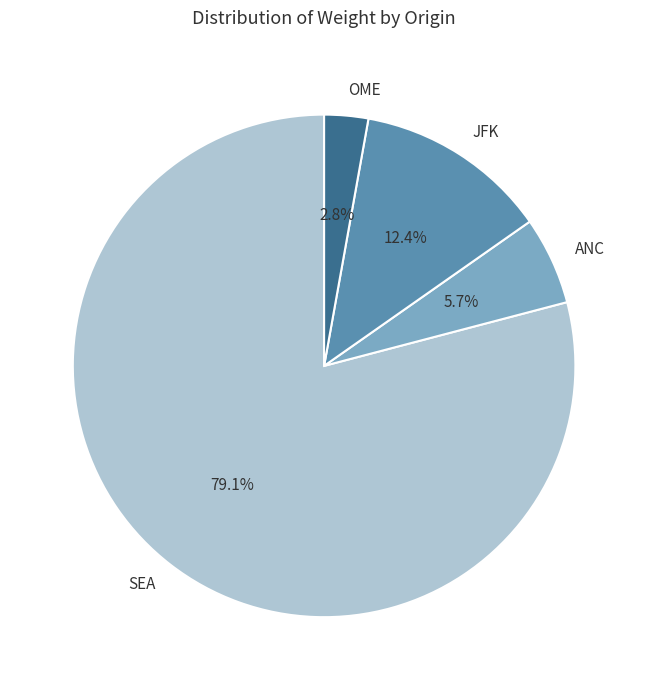

How many slices are in this pie chart?

4